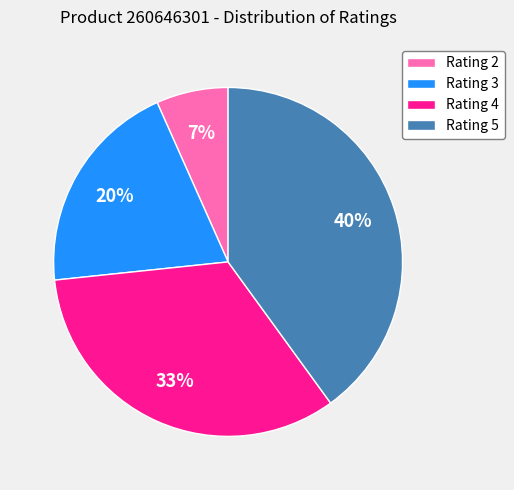

To the nearest percent, what is the average slice percentage?

25%